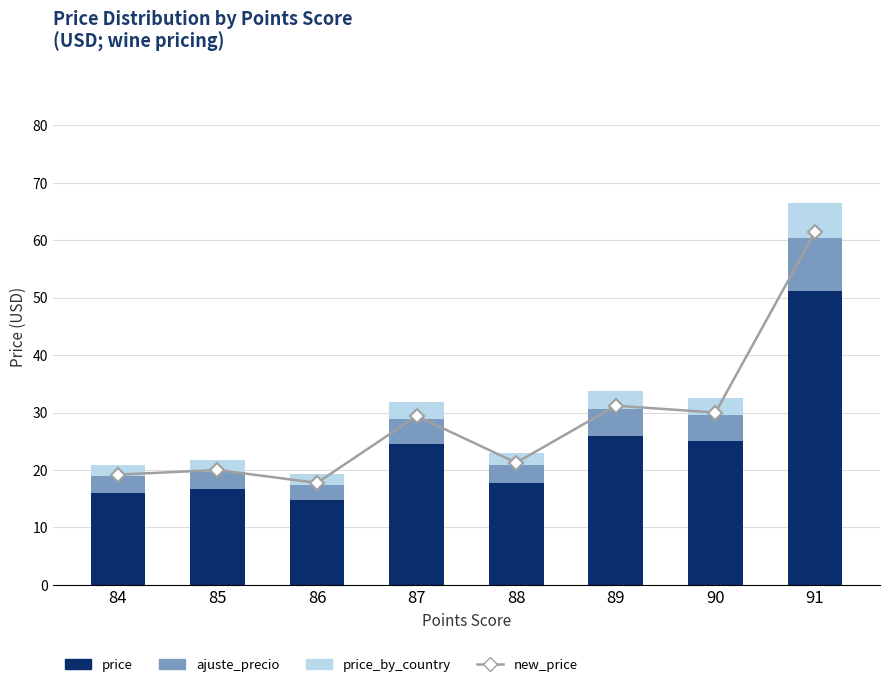

Reading right to left, list all the values displayed in this chart.

new_price: 61.4	30.0	31.2	21.3	29.4	17.8	20.0	19.2
price: 51.2	25.0	26.0	17.7	24.5	14.8	16.7	16.0
ajuste_precio: 9.2	4.5	4.7	3.2	4.4	2.7	3.0	2.9
price_by_country: 6.1	3.0	3.1	2.1	2.9	1.8	2.0	1.9